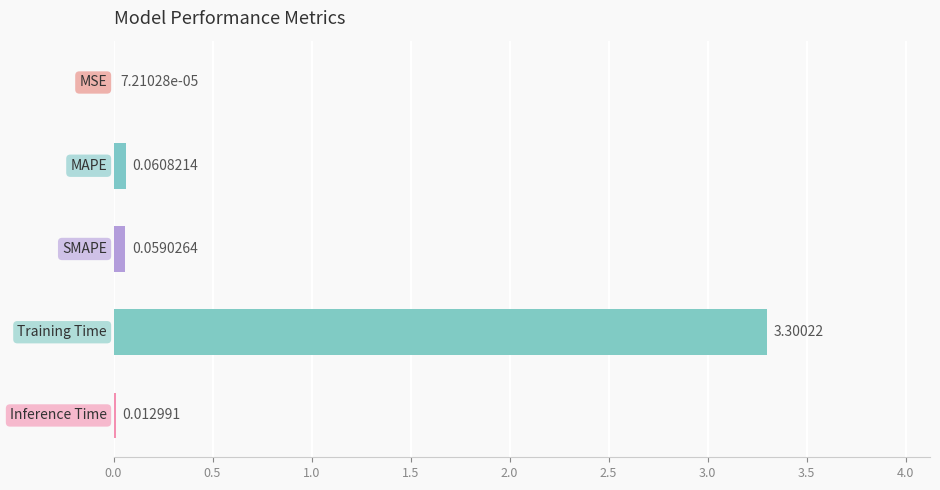

What is the sum of all values?

3.4